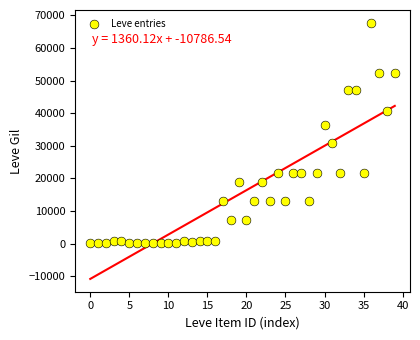

What is the range of Y values (max minus min)?

67620